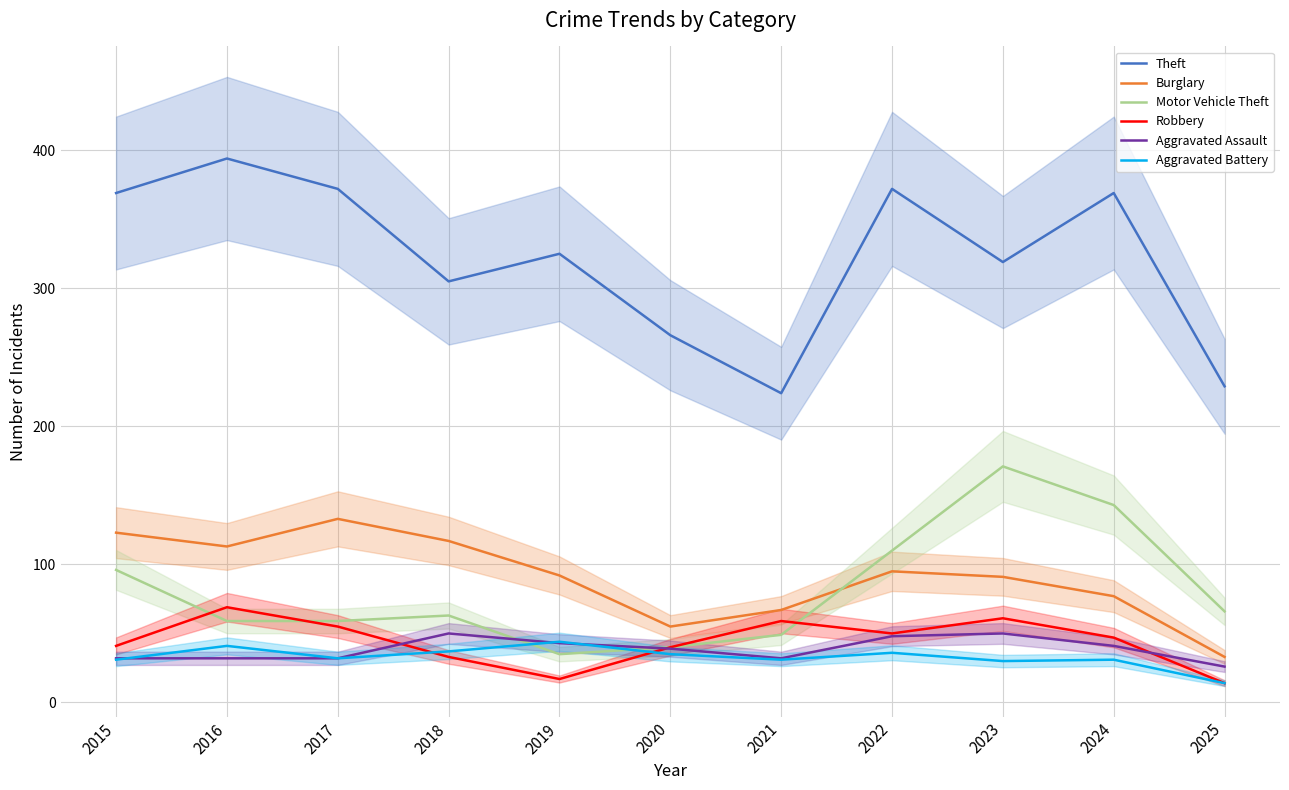

What is the average value of the Theft series?

322